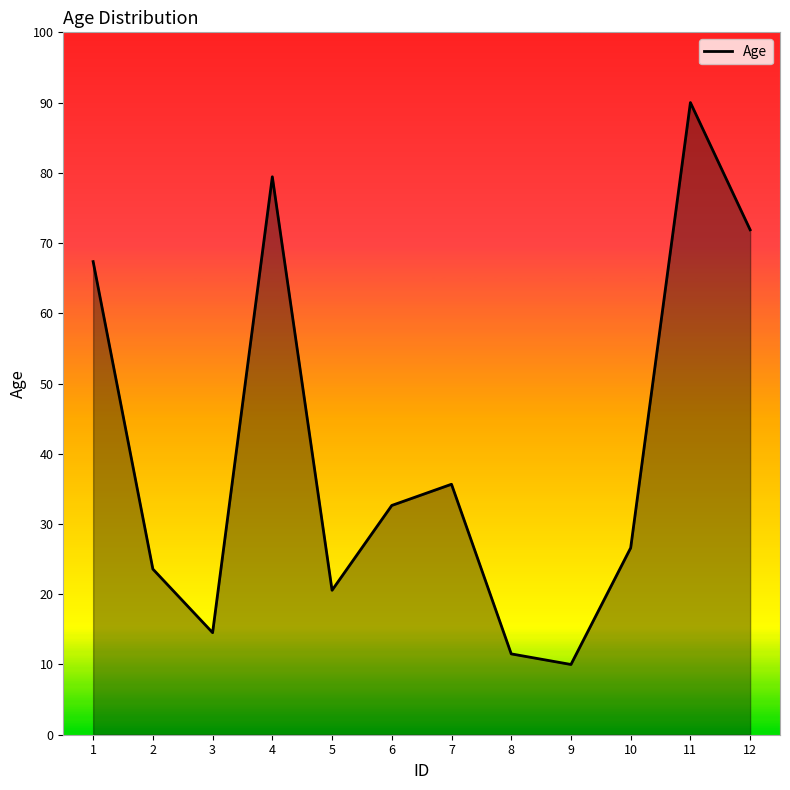

True or false: the data shows 23.6 at 2.

True